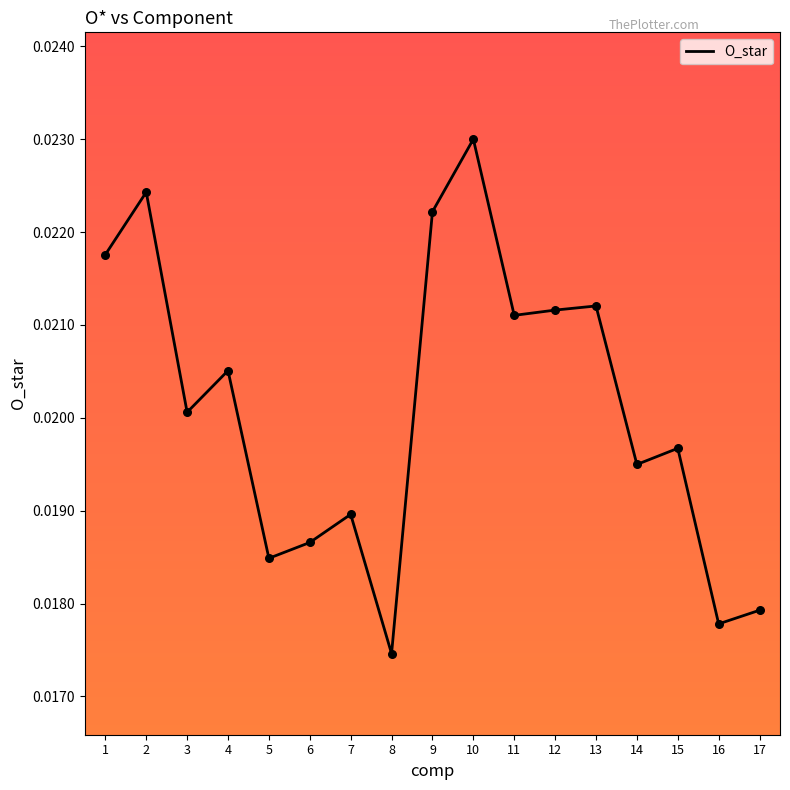

Which has a higher value, 6 or 17?

6